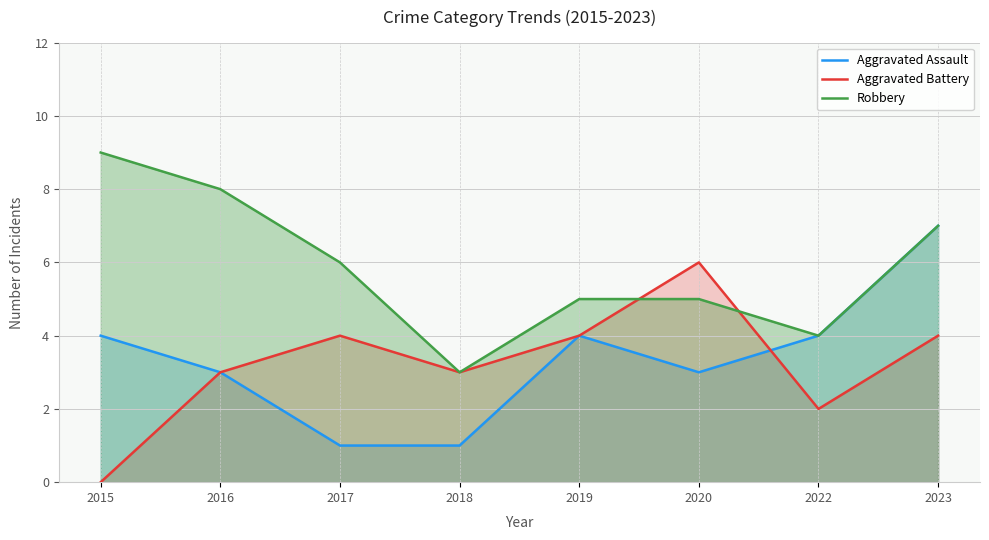

How many interior local peaks does the Aggravated Assault series have?

1